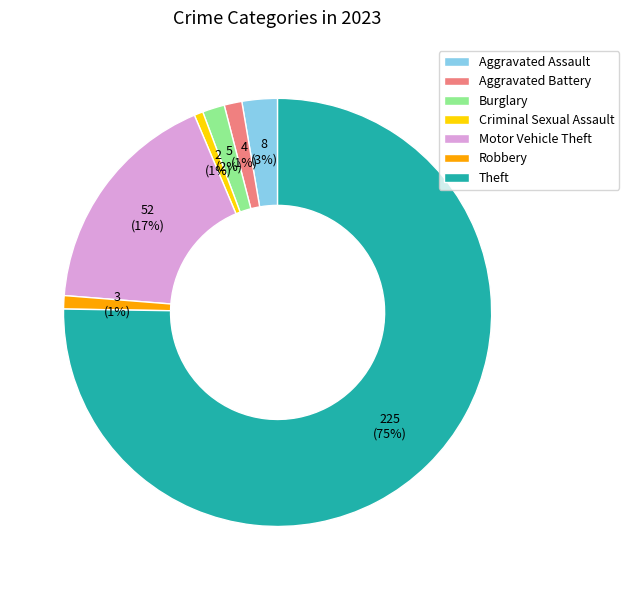

Between Motor Vehicle Theft and Aggravated Battery, which is larger?

Motor Vehicle Theft